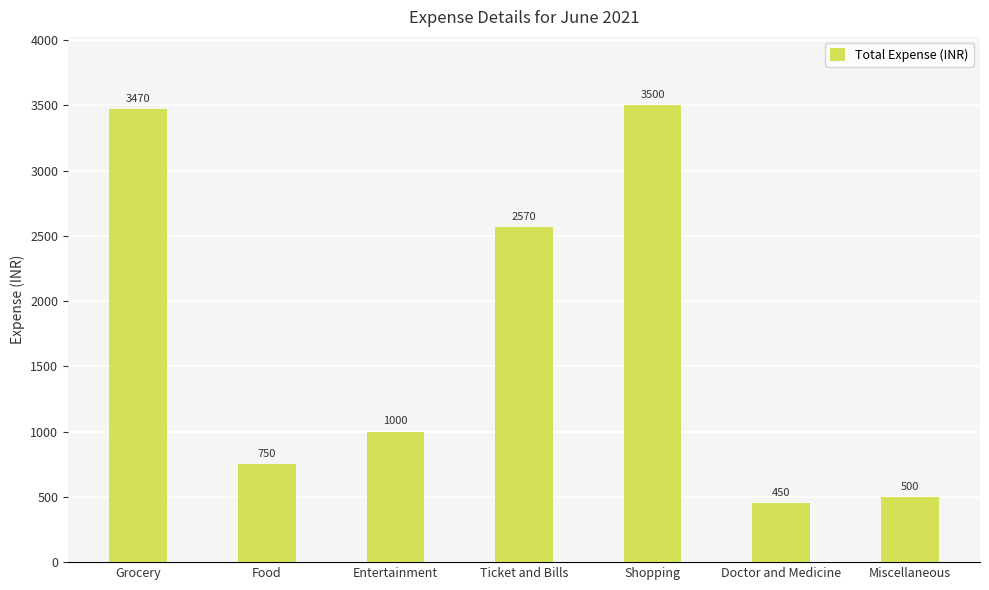

Where is the data nearest to the value 1975?

Ticket and Bills